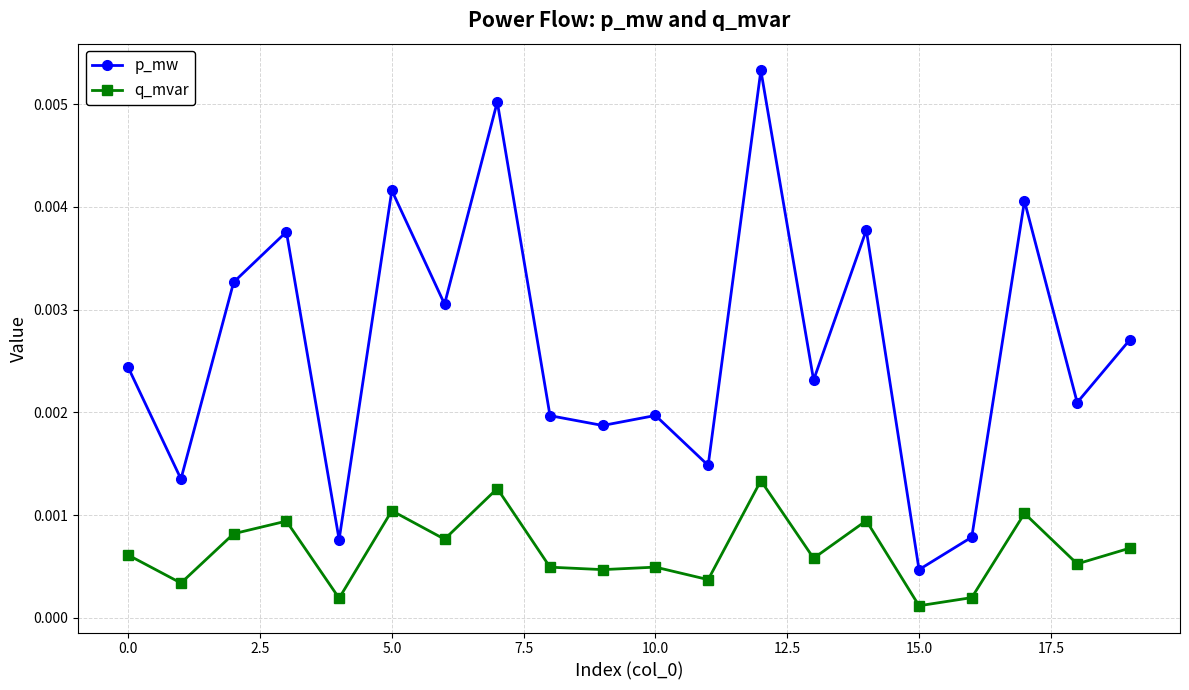

Which series has the largest range (max minus min)?

p_mw